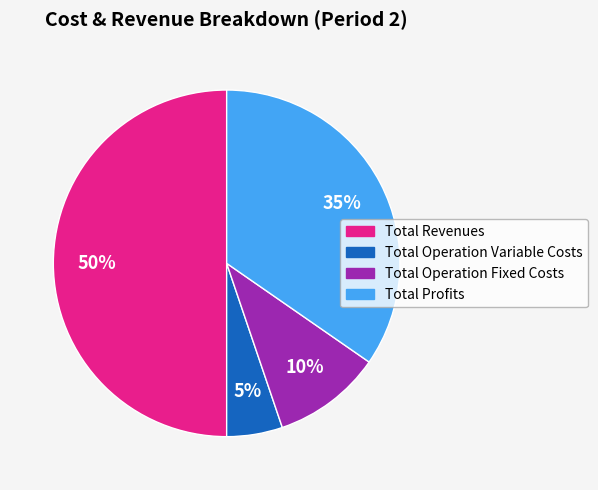

What is the ratio of the value at Total Operation Fixed Costs to the value at Total Revenues?

0.2